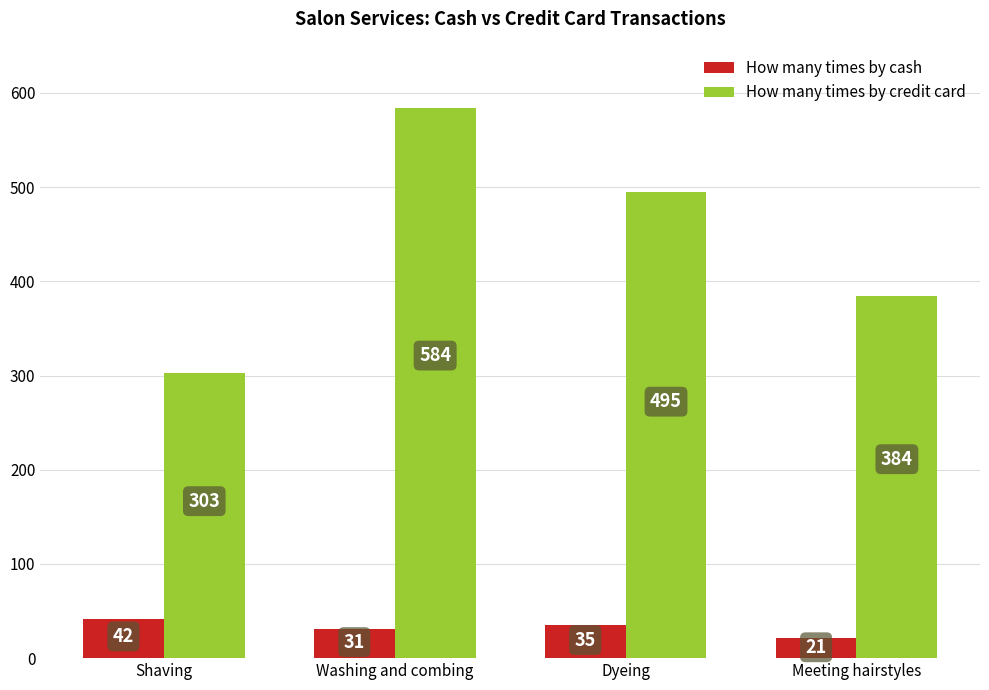

How many bars are there in each group?

2